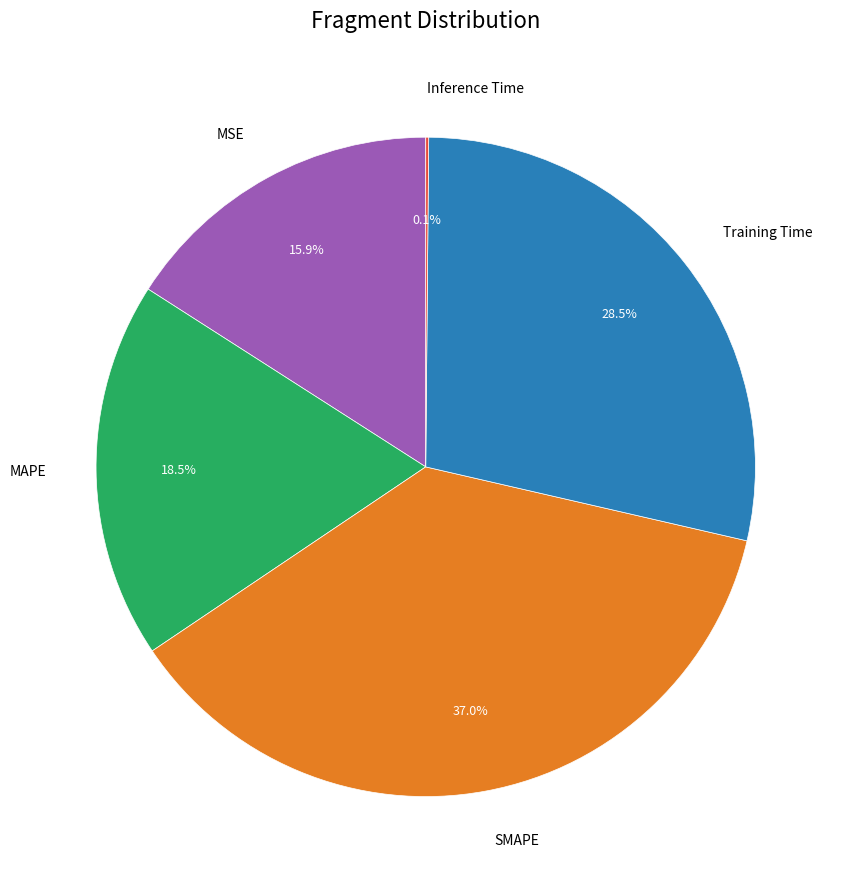

Which slice is the largest?

SMAPE